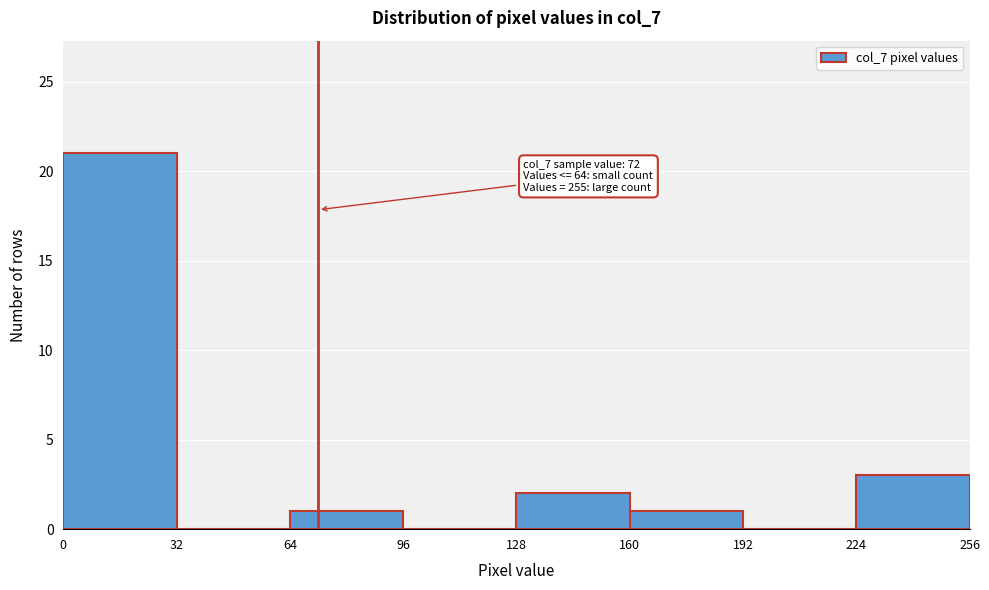

Over which range of the x-axis is the bar tallest?

0 to 32